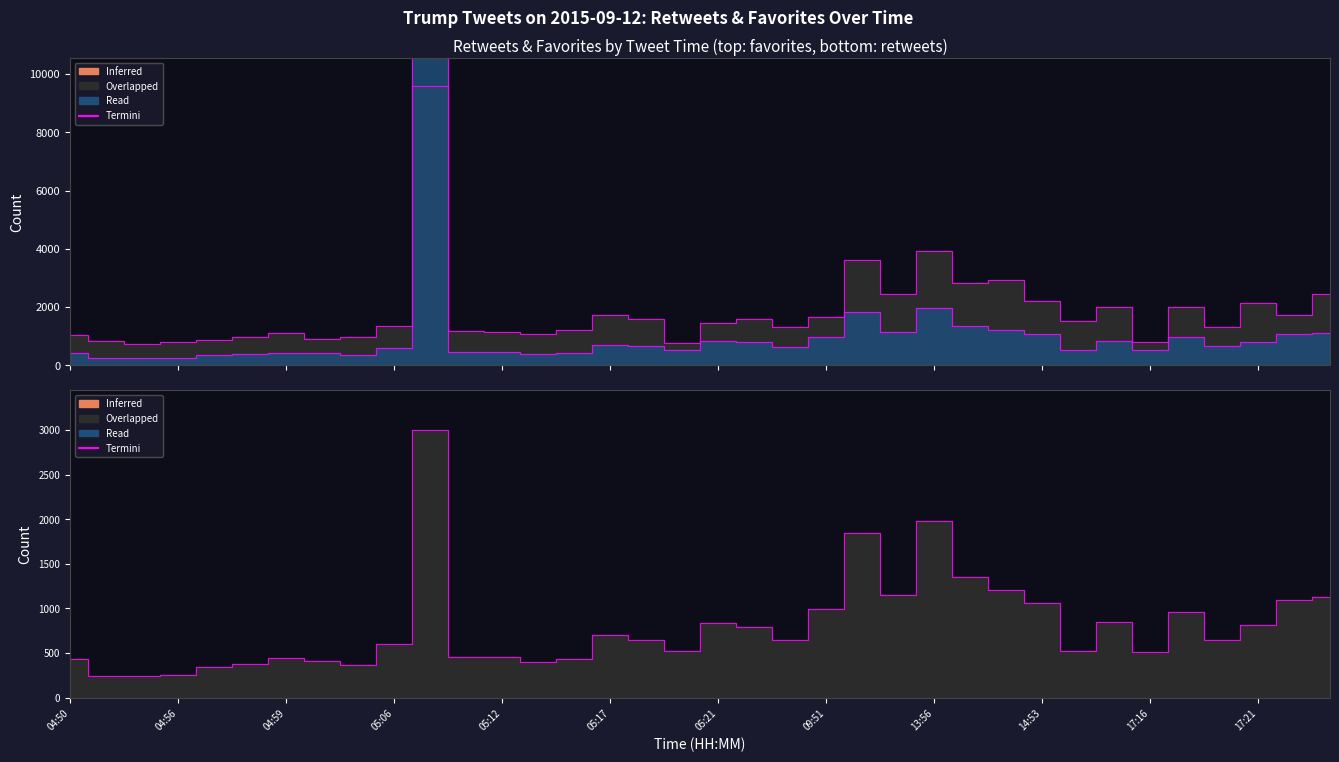

Where does the favorites series first go above 1453?

05:07